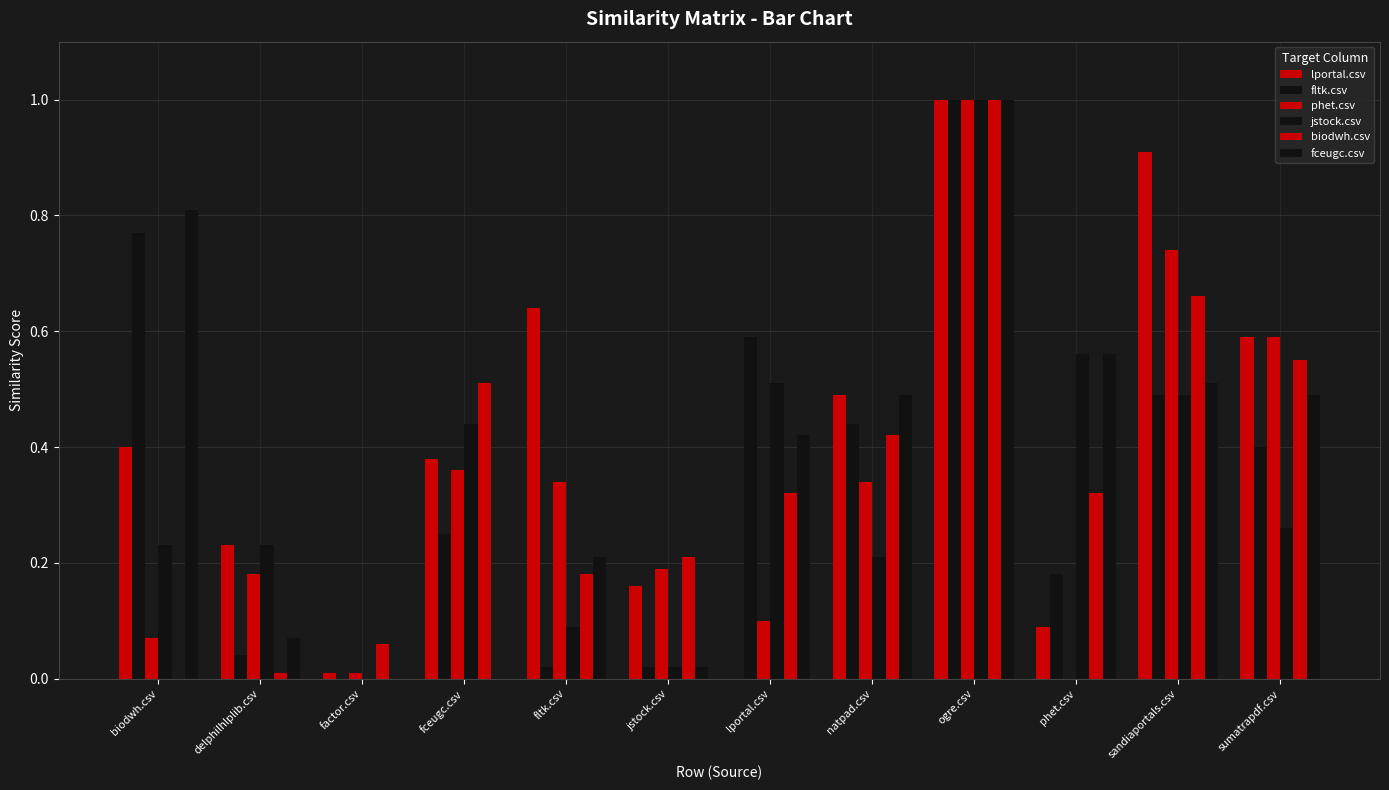

Reading right to left, transcribe all the data shown in this chart.

lportal.csv: sumatrapdf.csv=0.6	sandiaportals.csv=0.9	phet.csv=0.1	ogre.csv=1.0	natpad.csv=0.5	lportal.csv=0.0	jstock.csv=0.2	fltk.csv=0.6	fceugc.csv=0.4	factor.csv=0.0	delphilhlplib.csv=0.2	biodwh.csv=0.4
fltk.csv: sumatrapdf.csv=0.4	sandiaportals.csv=0.5	phet.csv=0.2	ogre.csv=1.0	natpad.csv=0.4	lportal.csv=0.6	jstock.csv=0.0	fltk.csv=0.0	fceugc.csv=0.2	factor.csv=0.0	delphilhlplib.csv=0.0	biodwh.csv=0.8
phet.csv: sumatrapdf.csv=0.6	sandiaportals.csv=0.7	phet.csv=0.0	ogre.csv=1.0	natpad.csv=0.3	lportal.csv=0.1	jstock.csv=0.2	fltk.csv=0.3	fceugc.csv=0.4	factor.csv=0.0	delphilhlplib.csv=0.2	biodwh.csv=0.1
jstock.csv: sumatrapdf.csv=0.3	sandiaportals.csv=0.5	phet.csv=0.6	ogre.csv=1.0	natpad.csv=0.2	lportal.csv=0.5	jstock.csv=0.0	fltk.csv=0.1	fceugc.csv=0.4	factor.csv=0.0	delphilhlplib.csv=0.2	biodwh.csv=0.2
biodwh.csv: sumatrapdf.csv=0.6	sandiaportals.csv=0.7	phet.csv=0.3	ogre.csv=1.0	natpad.csv=0.4	lportal.csv=0.3	jstock.csv=0.2	fltk.csv=0.2	fceugc.csv=0.5	factor.csv=0.1	delphilhlplib.csv=0.0	biodwh.csv=0.0
fceugc.csv: sumatrapdf.csv=0.5	sandiaportals.csv=0.5	phet.csv=0.6	ogre.csv=1.0	natpad.csv=0.5	lportal.csv=0.4	jstock.csv=0.0	fltk.csv=0.2	fceugc.csv=0.0	factor.csv=0.0	delphilhlplib.csv=0.1	biodwh.csv=0.8